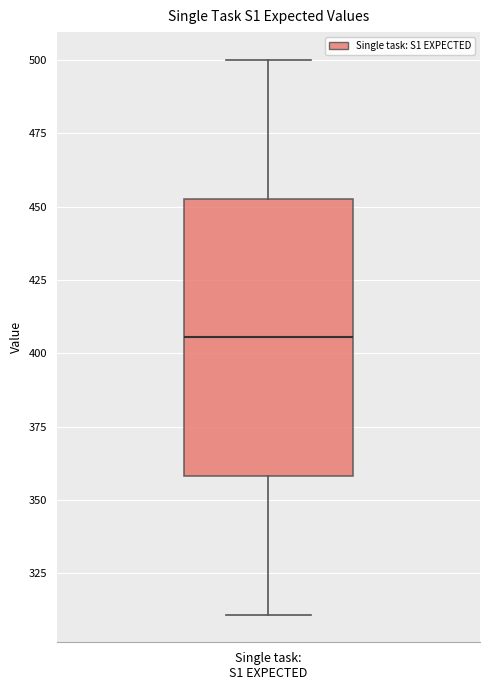

Transcribe this box plot: give where the median line is, the range the box spans, and where the two whiskers end, as read against the y-axis. The values are not printed on the chart, so give them approximately, as read against the axis.

median 405, box 360 to 455, whiskers 310 to 500